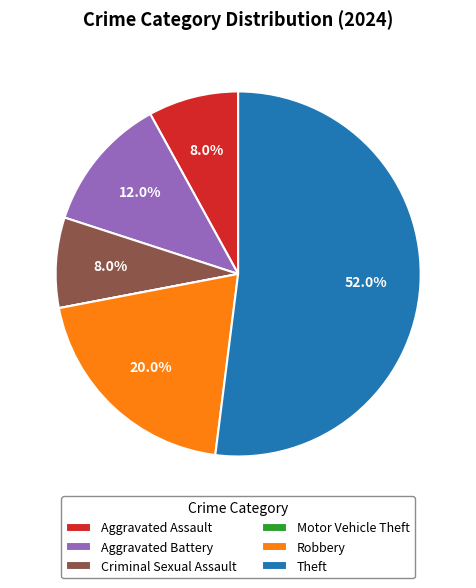

Is there a majority slice in this chart?

Yes